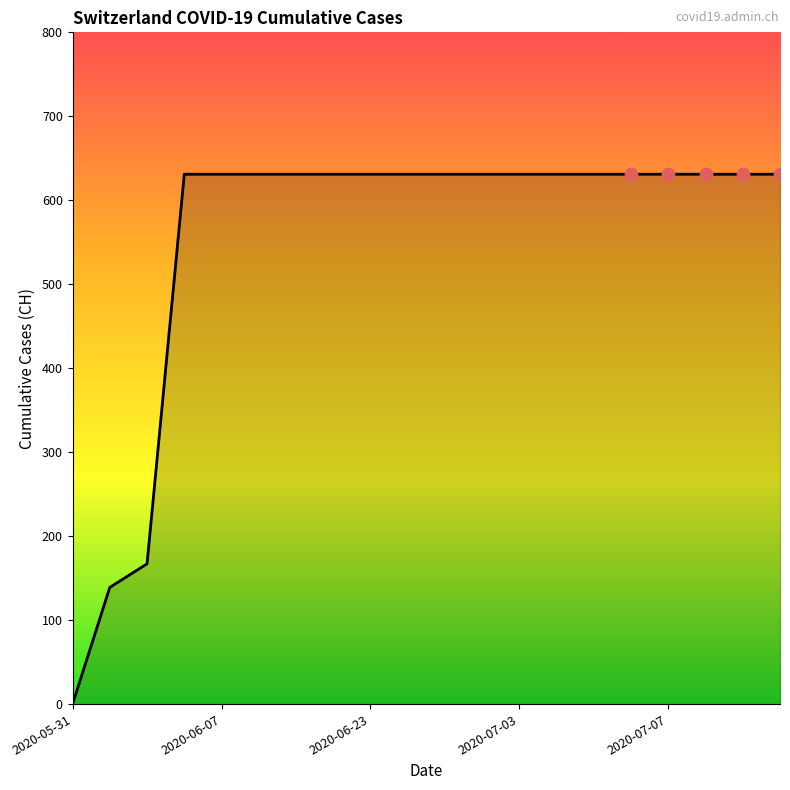

What is the maximum value shown in the chart?

631